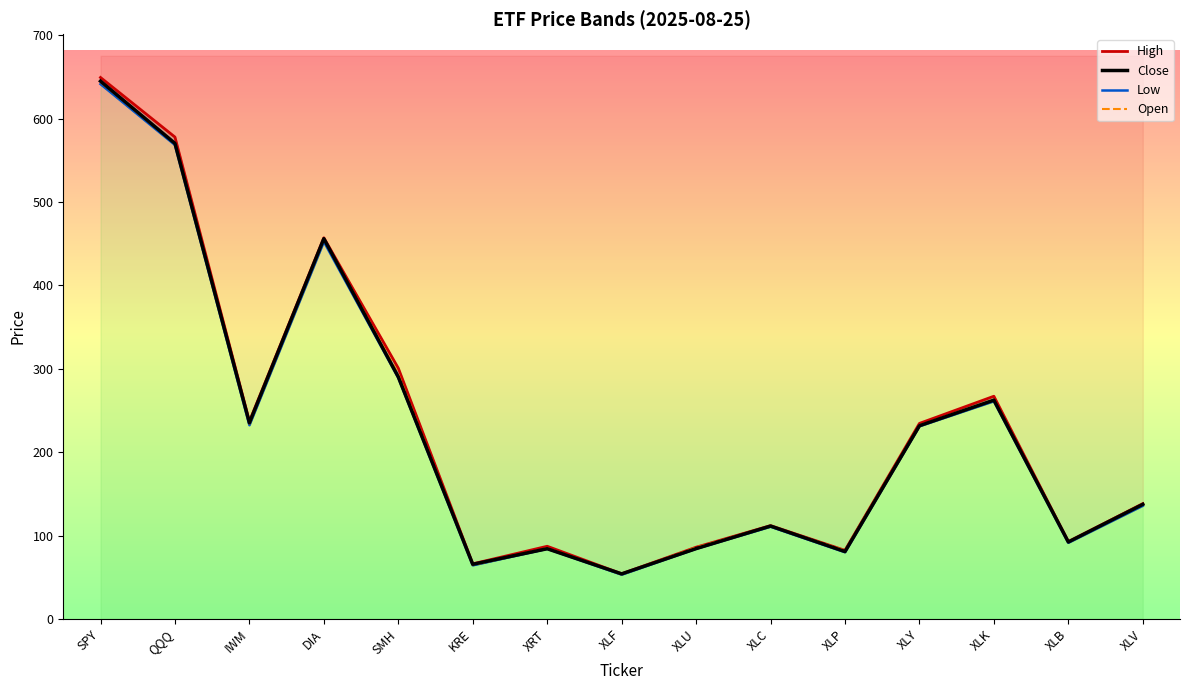

How many interior local peaks does the High series have?

4